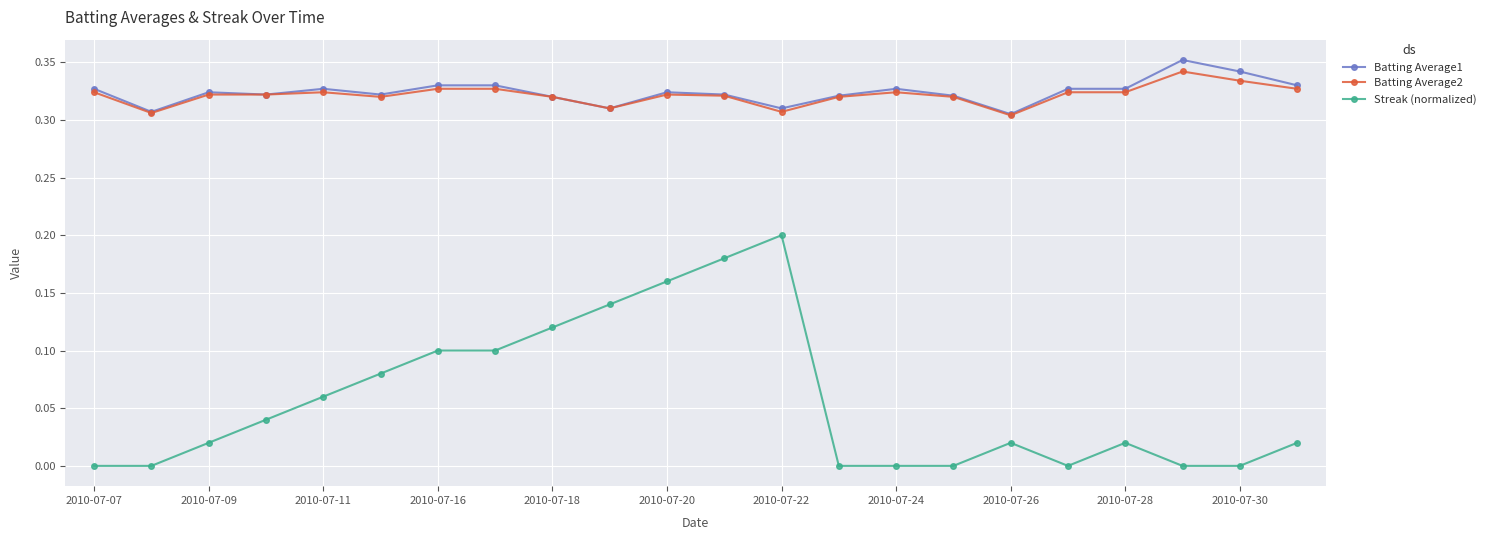

True or false: Streak (normalized) and Batting Average1 cross at least once.

False